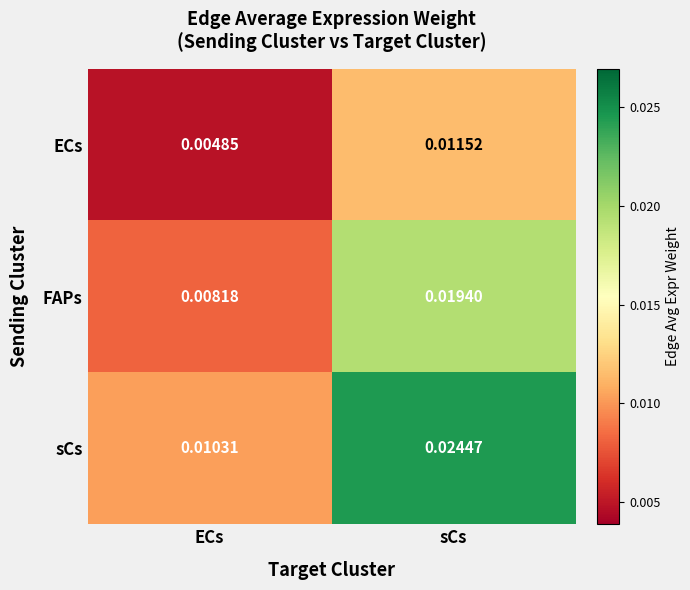

At how many categories does at least one series exceed 0?

2